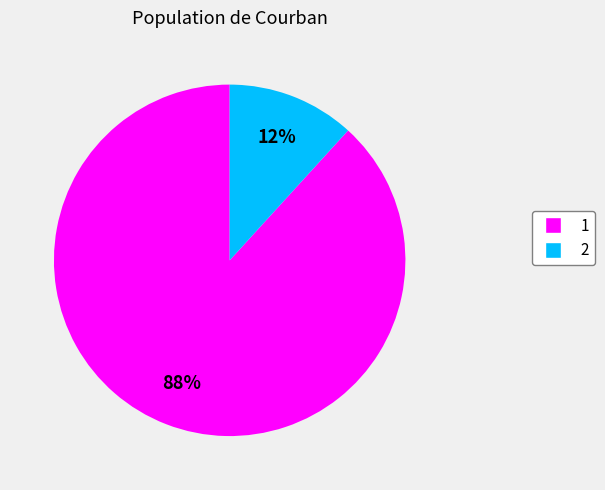

Rank the categories by value from highest to lowest.

1, 2